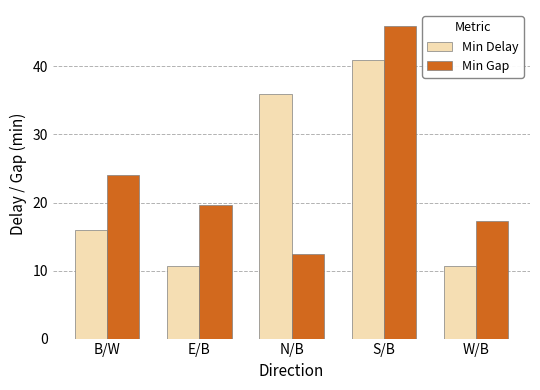

At which label does Min Delay reach its peak?

S/B